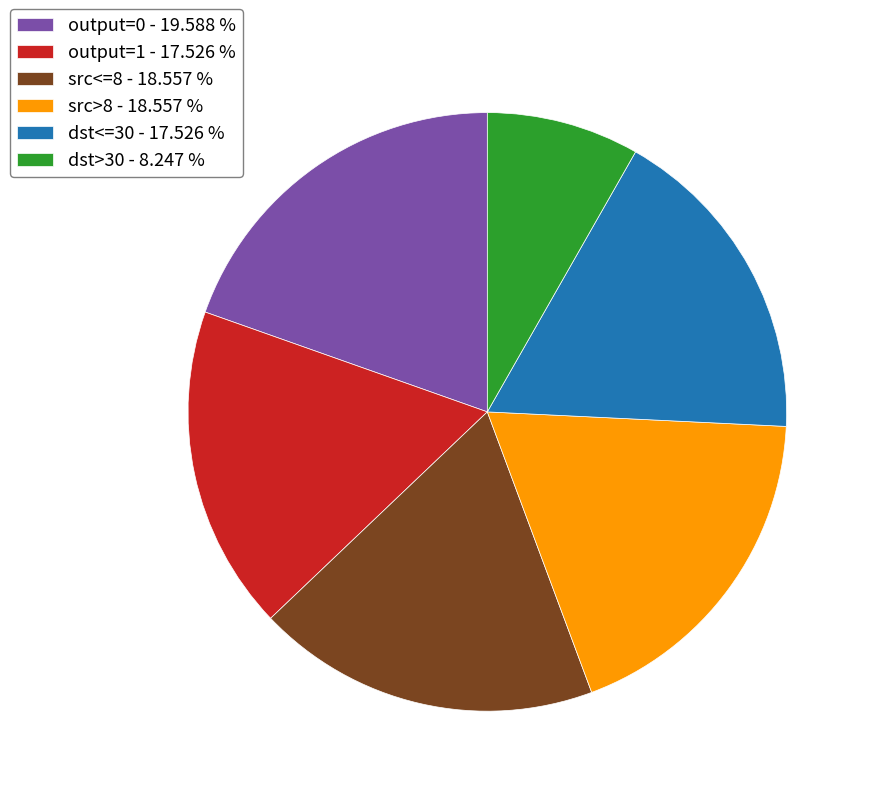

Which category has the biggest portion of the pie?

output=0 - 19.588 %